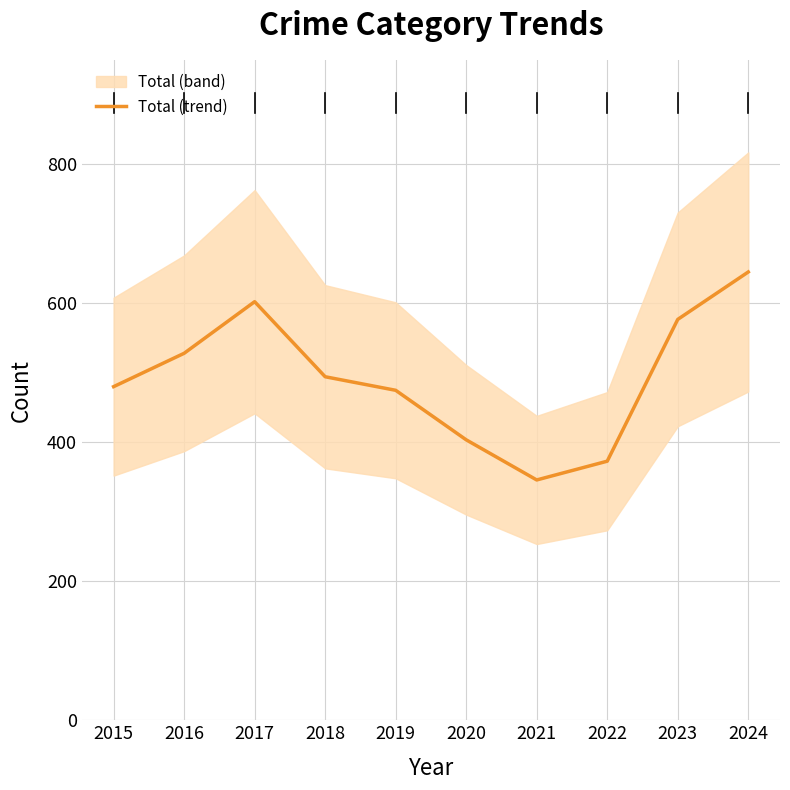

Is this an area chart (filled region under the line)?

No